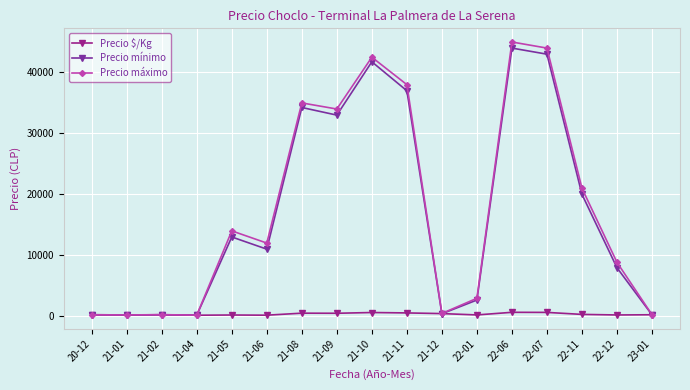

True or false: Precio $/Kg has more than 1 points higher than both neighbors.

True